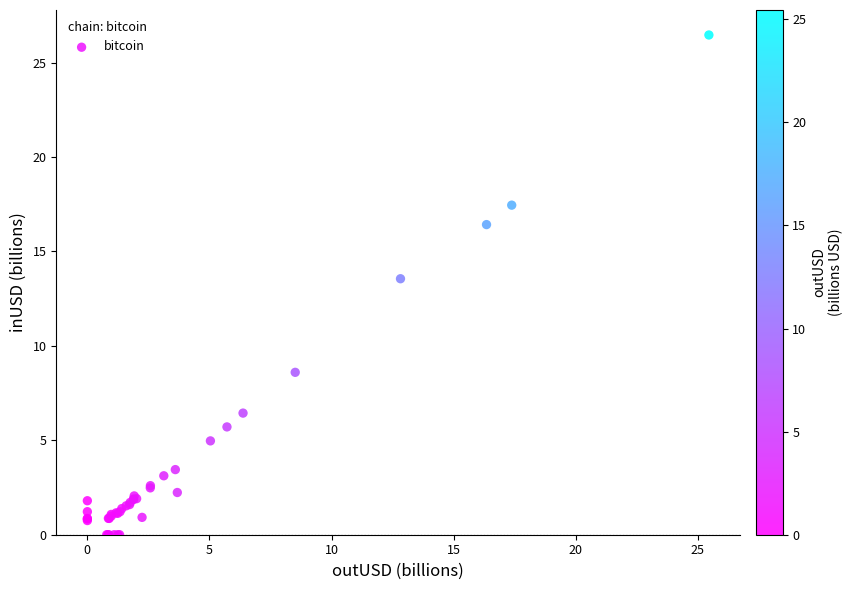

What Y value in the scatter plot is closest to 13?

13.6